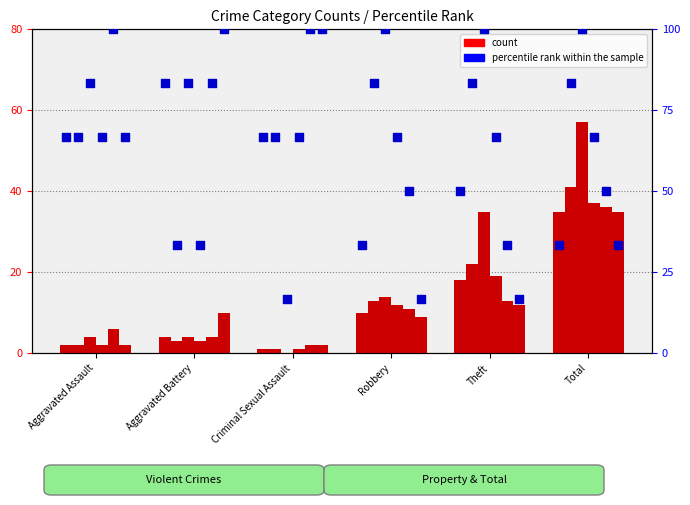

Which series has the largest total across all categories?

percentile rank within the sample